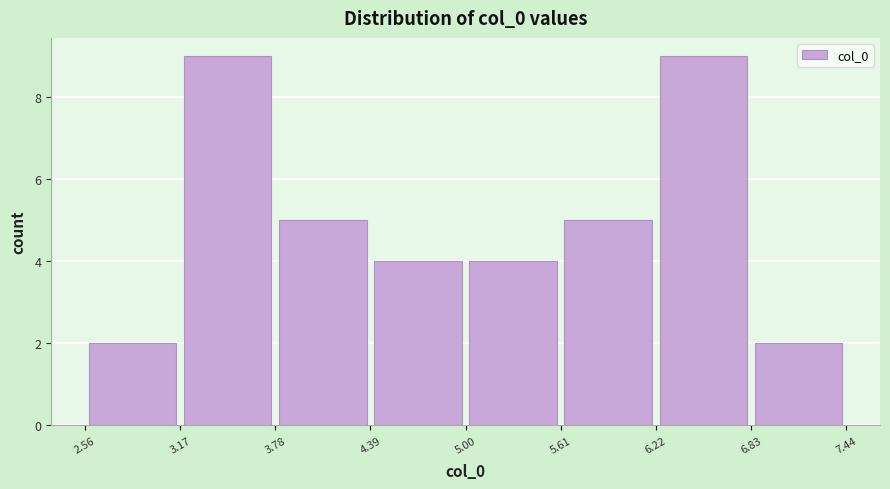

Reading left to right, list every bar in this chart as the range it spans on the x-axis followed by its height. The values are not printed on the chart, so give them approximately, as read against the axis.

2.56 to 3.17: 2
3.17 to 3.78: 9
3.78 to 4.39: 5
4.39 to 5.00: 4
5.00 to 5.61: 4
5.61 to 6.22: 5
6.22 to 6.83: 9
6.83 to 7.44: 2